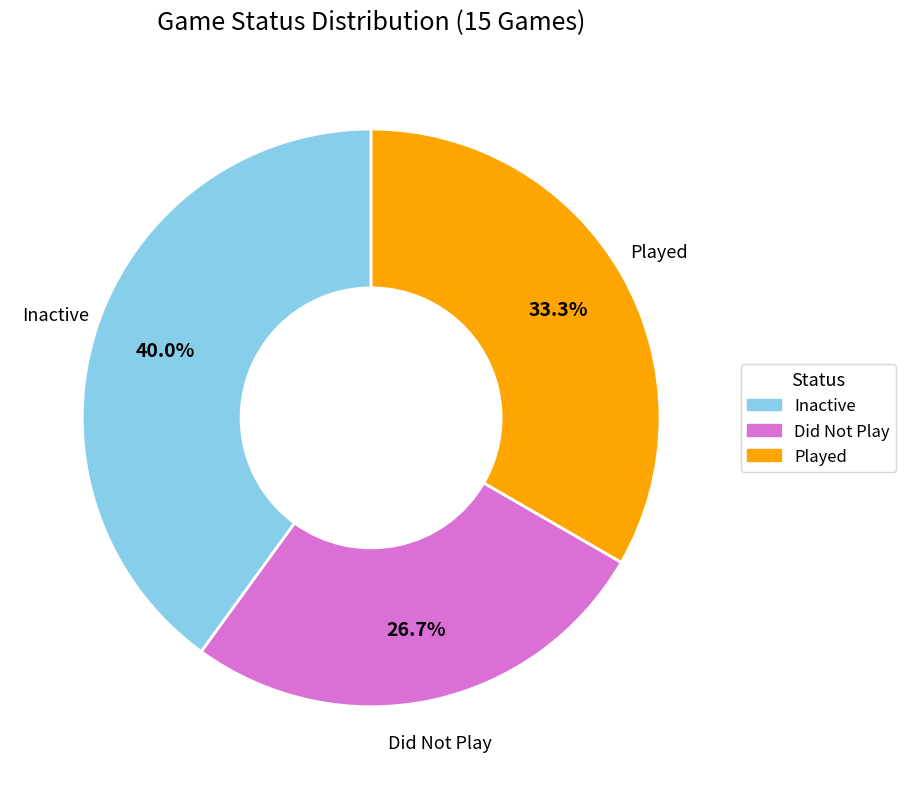

Is there any slice that represents more than half of the pie?

No